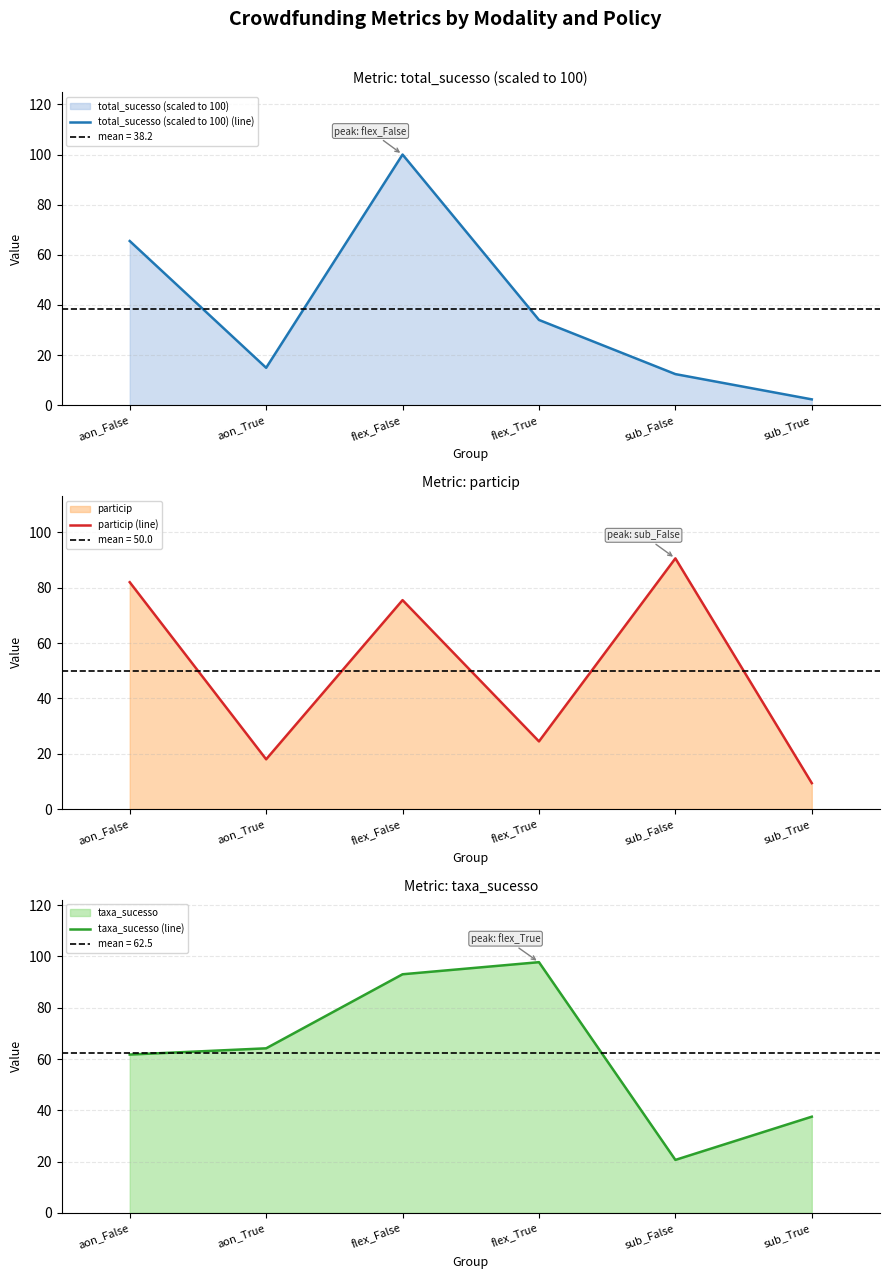

Does the chart display data point markers on the line(s)?

No